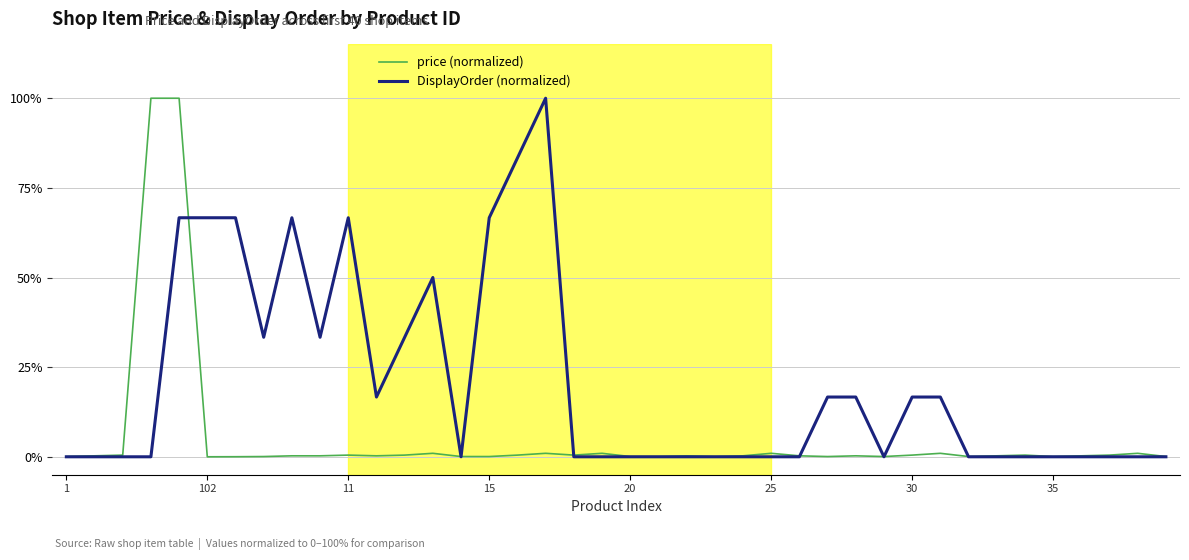

List the series in order of their overall mean, lowest first.

price (normalized), DisplayOrder (normalized)